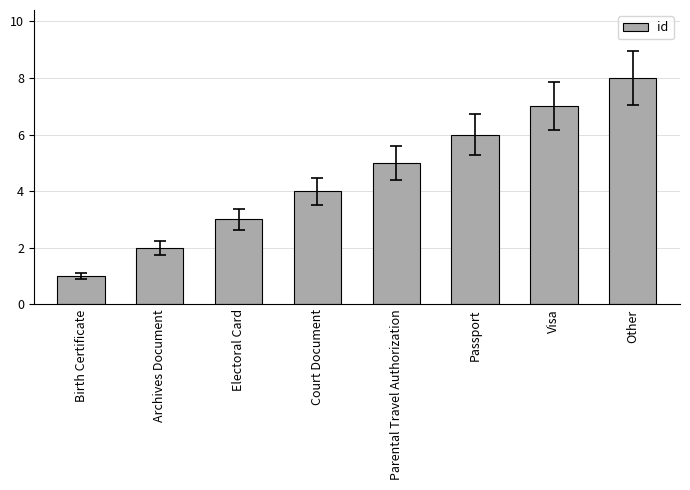

What is the value of the 8th bar from the left?

8